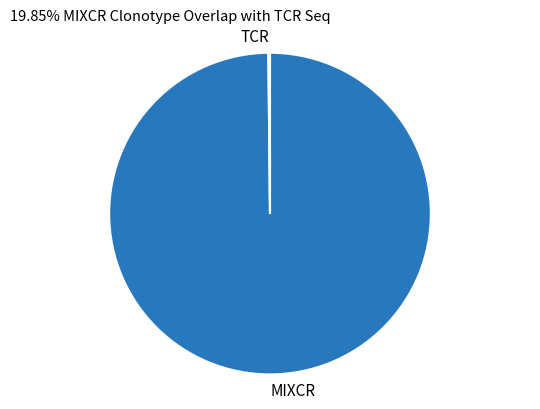

Is it true that MIXCR is 100% of the pie?

True